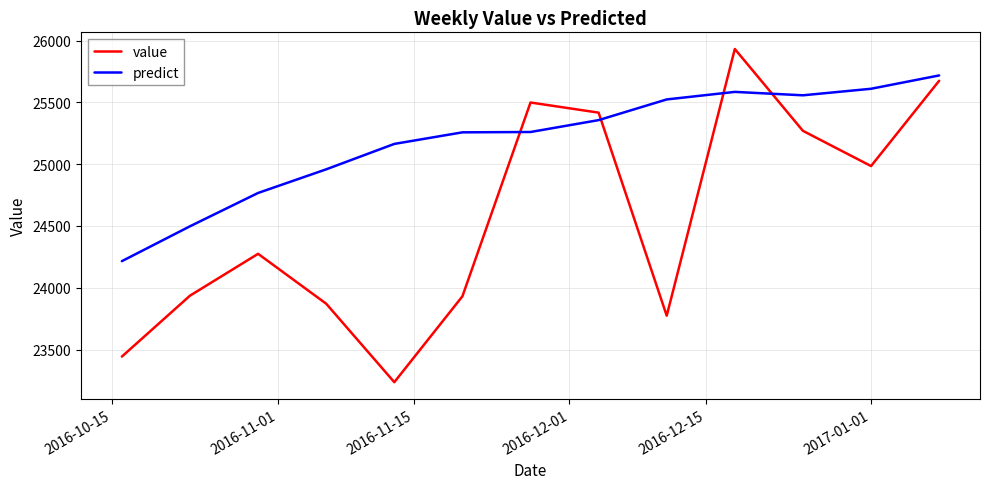

What is the difference between the maximum and minimum values in the value series?

2696.2